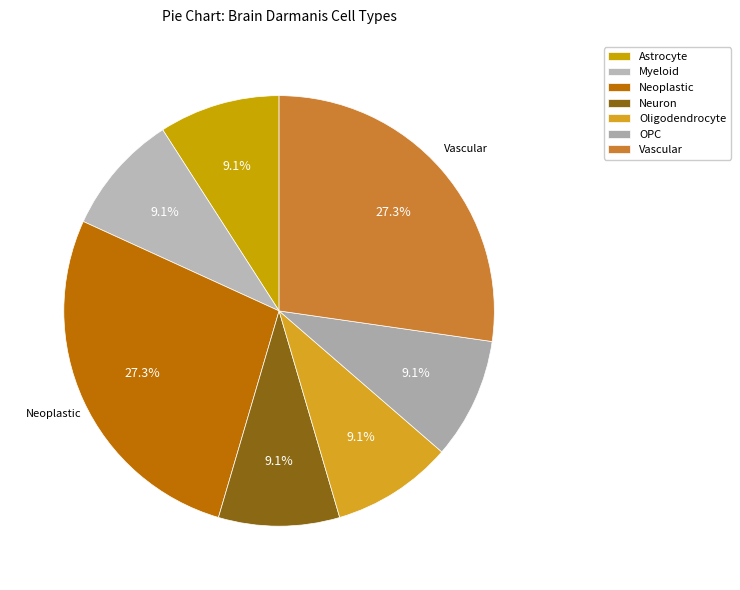

To the nearest percent, what portion does Oligodendrocyte represent?

9%